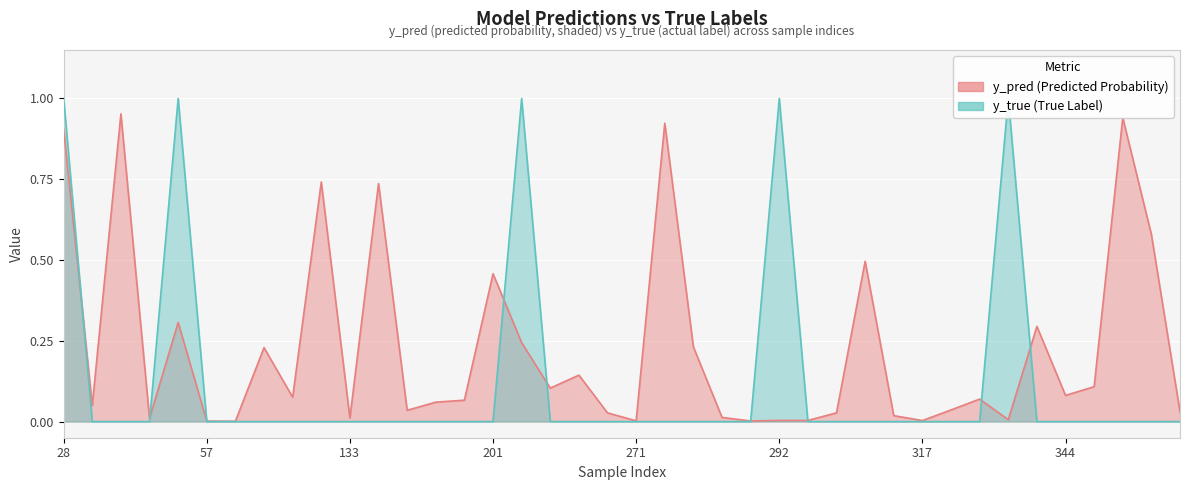

What is the value of the y_pred point at the 9th from the left?

0.1